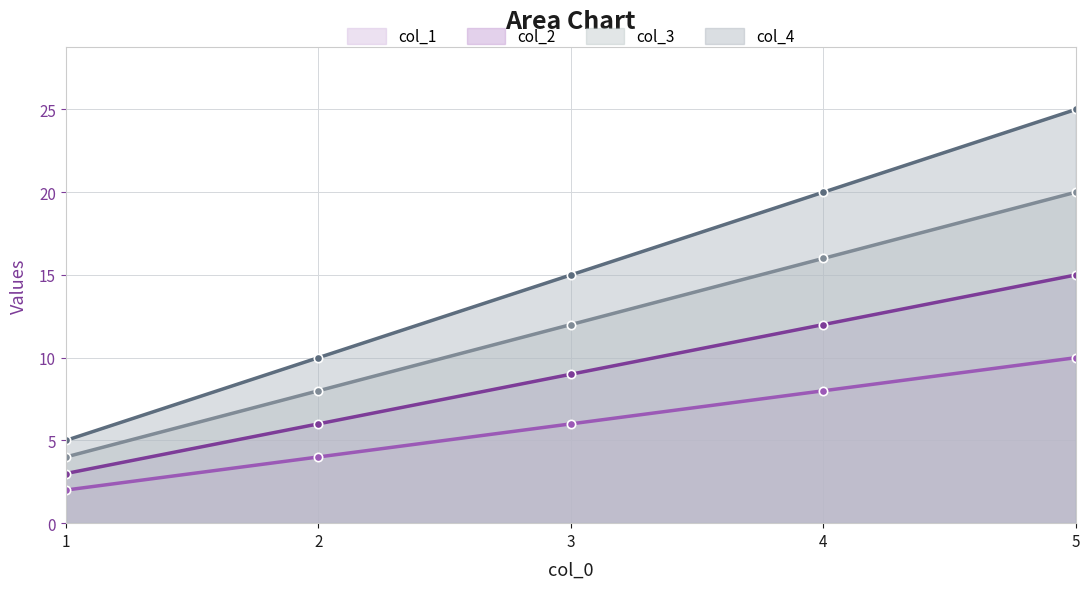

True or false: col_4 and col_1 cross at least once.

False